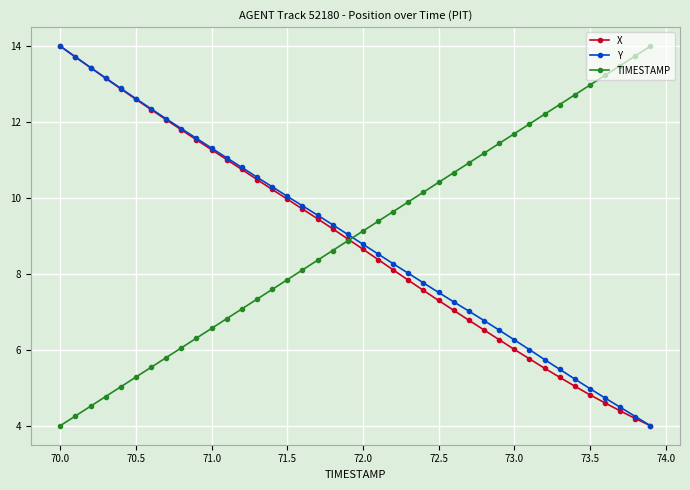

What are all the series names shown in the legend?

X, Y, TIMESTAMP